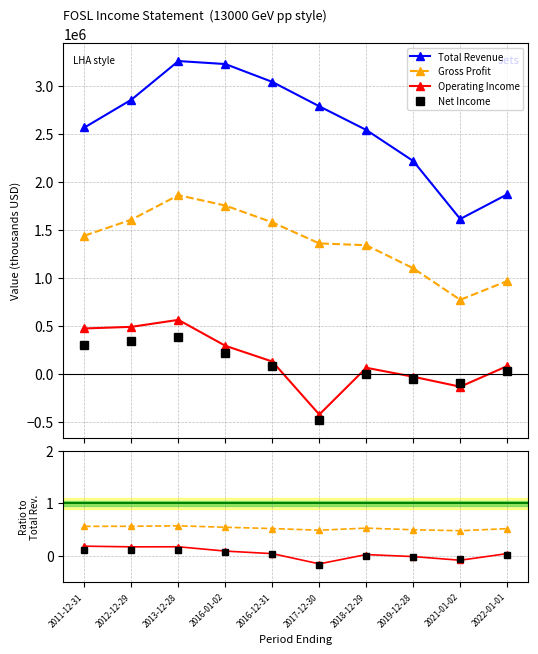

What is the difference between the highest and lowest values at 2011-12-31?

2567299.9